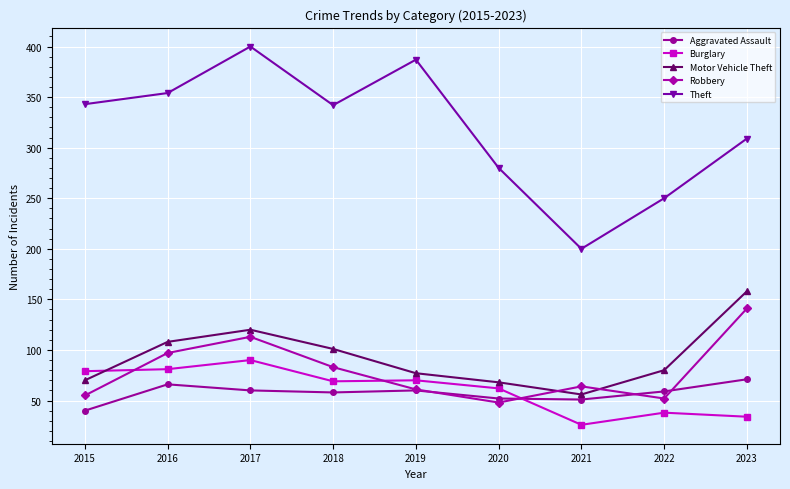

Between 2015 and 2017, which series saw the biggest shift?

Robbery